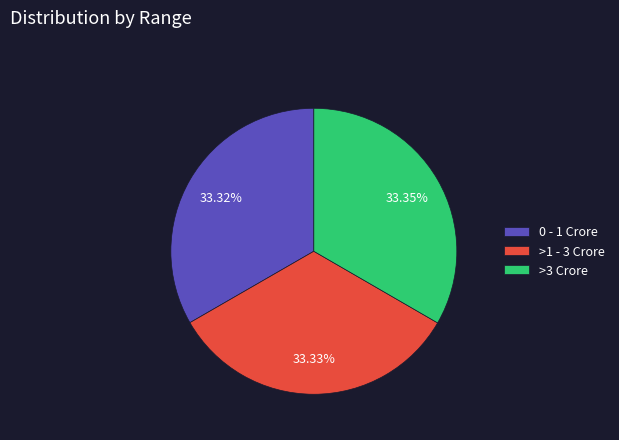

How many slices are in this pie chart?

3